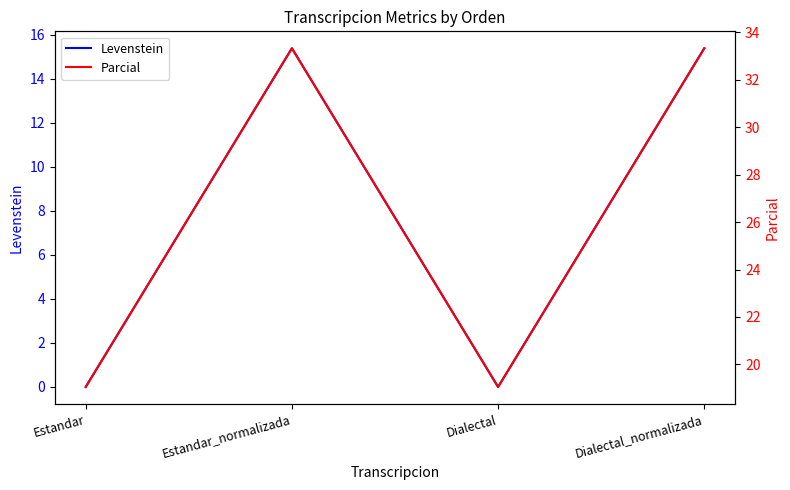

The value of Levenstein at Dialectal is 0.0. True or false?

True